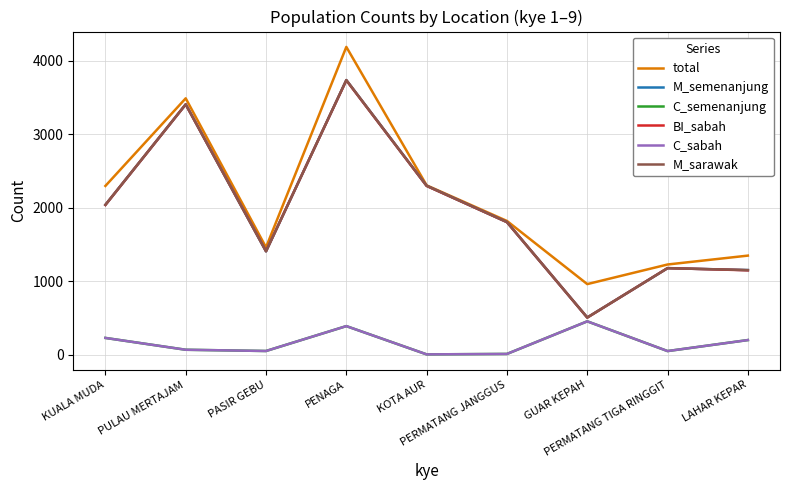

Which has a higher value, GUAR KEPAH or PERMATANG TIGA RINGGIT?

PERMATANG TIGA RINGGIT